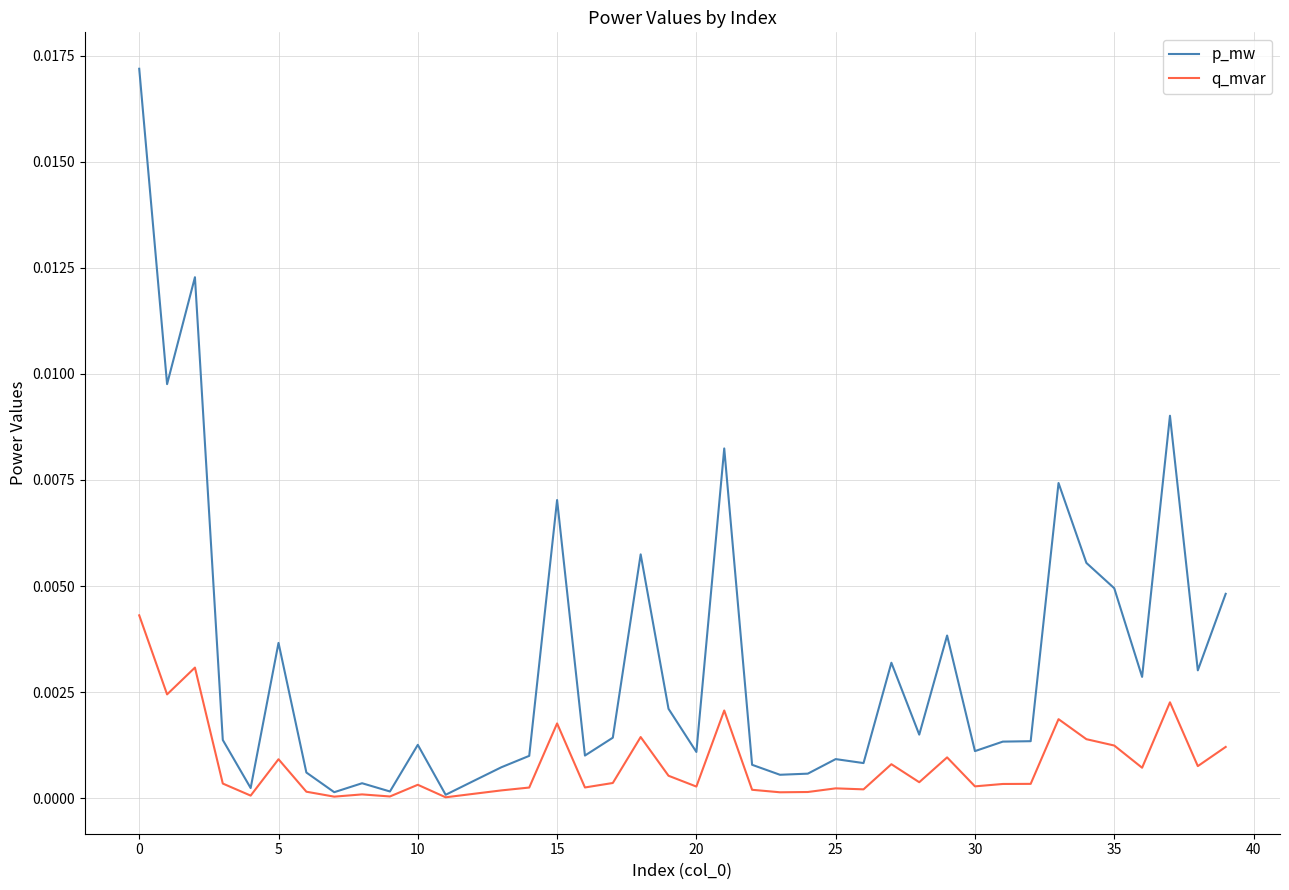

Which series has the largest total across all categories?

p_mw